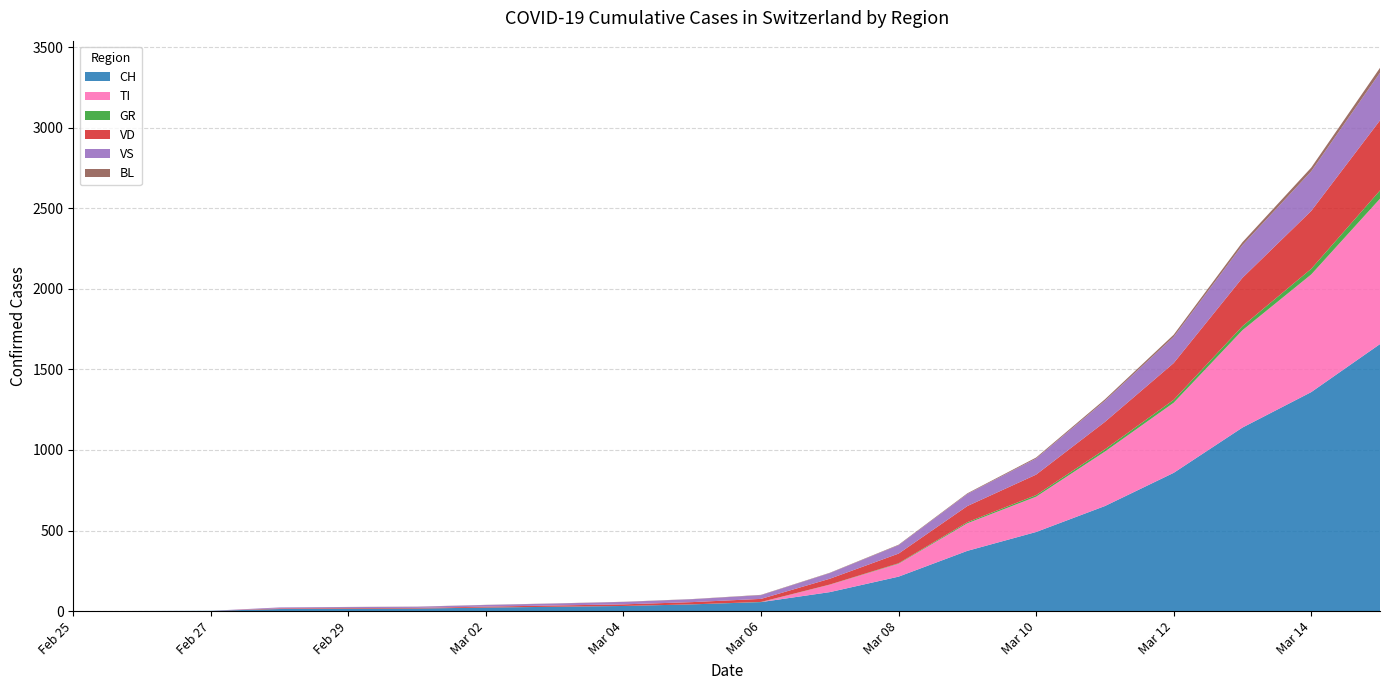

Reading right to left, what are all the values shown in this chart?

CH: 1657	1359	1139	858	652	491	374	214	118	56	42	32	27	22	16	15	13	2	1	0
TI: 902	730	604	435	338	219	171	80	46	0	0	0	0	0	0	0	0	0	0	0
GR: 51	35	25	18	14	10	7	3	1	1	0	0	0	0	0	0	0	0	0	0
VD: 435	359	300	228	170	127	100	60	36	19	14	10	8	6	4	4	4	0	0	0
VS: 296	246	203	163	131	100	75	52	35	23	18	15	12	10	7	6	6	0	0	0
BL: 30	23	18	13	9	6	4	3	2	2	1	1	1	1	1	1	0	0	0	0